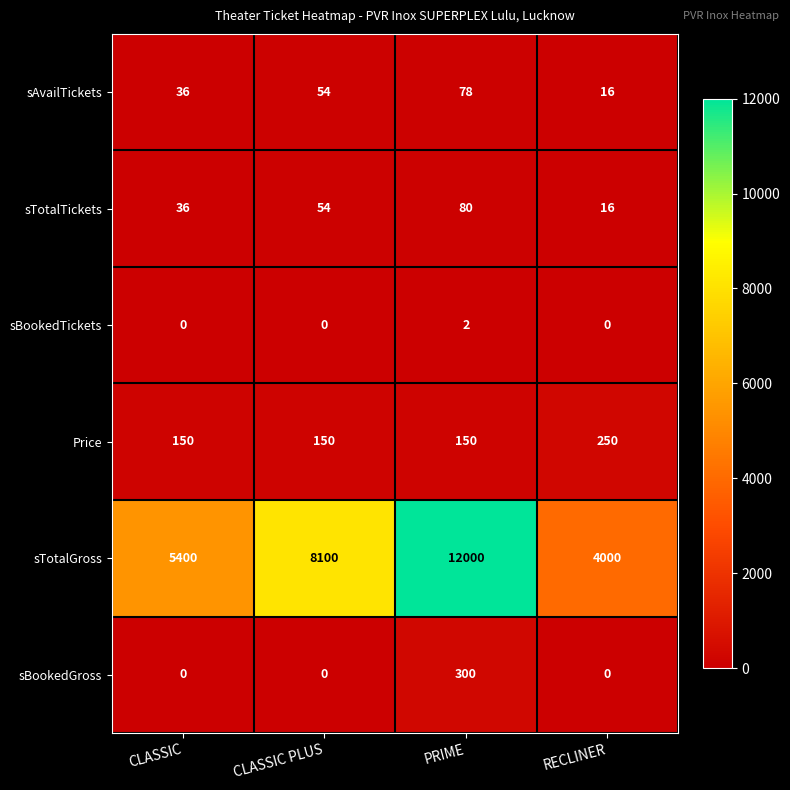

What is the difference between the second highest and minimum values in the sTotalTickets series?

38